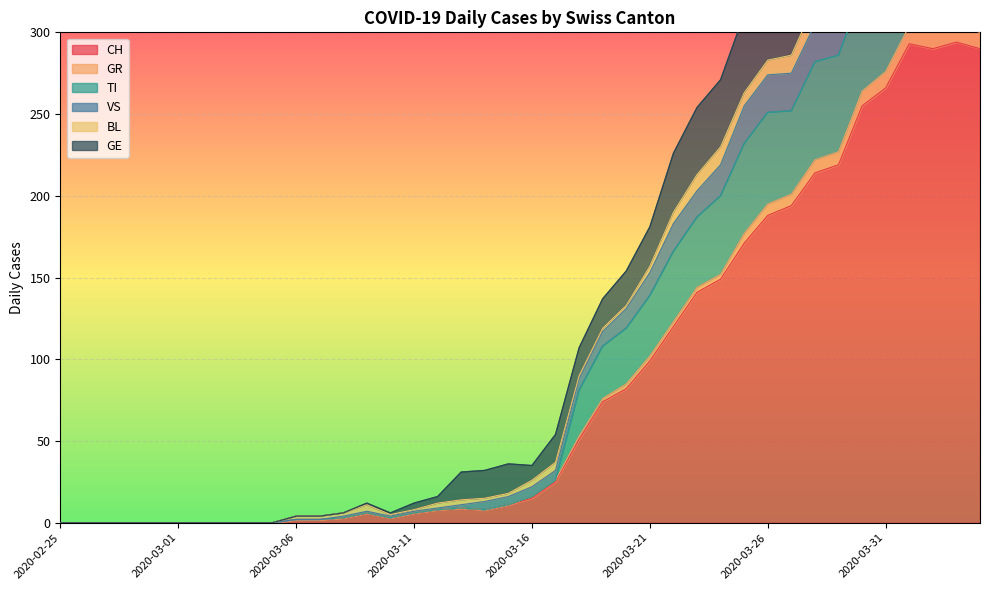

In GR, how many points are higher than both neighbors (excluding endpoints)?

4